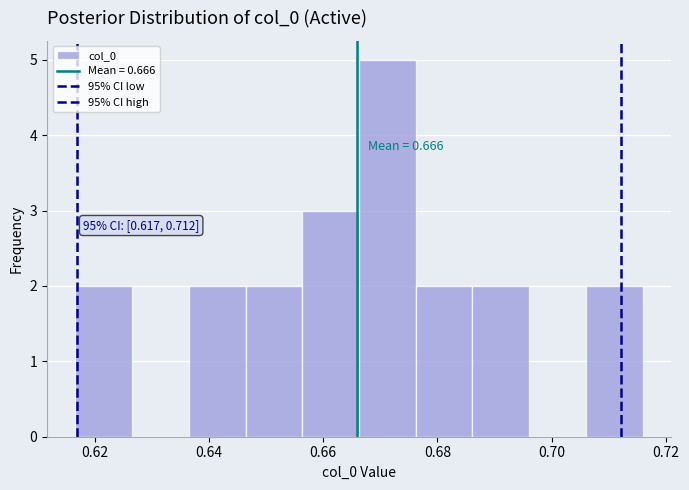

Which range on the x-axis has the tallest bar?

0.666 to 0.676